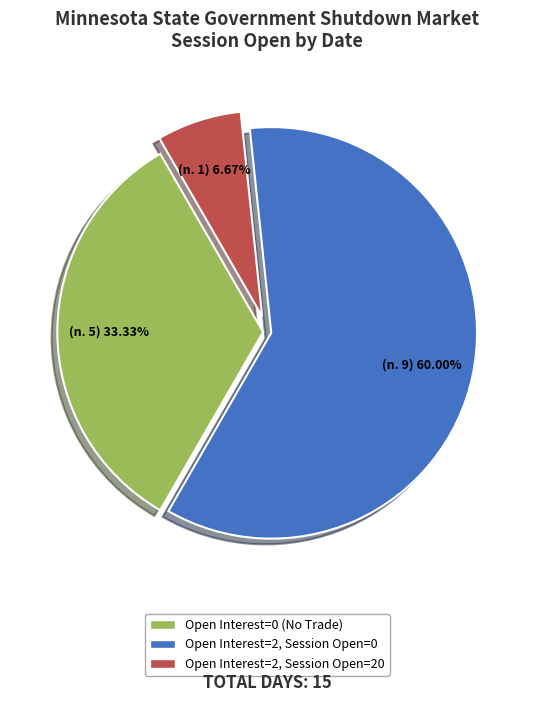

Which slice represents more than half of the pie?

Open Interest=2, Session Open=0